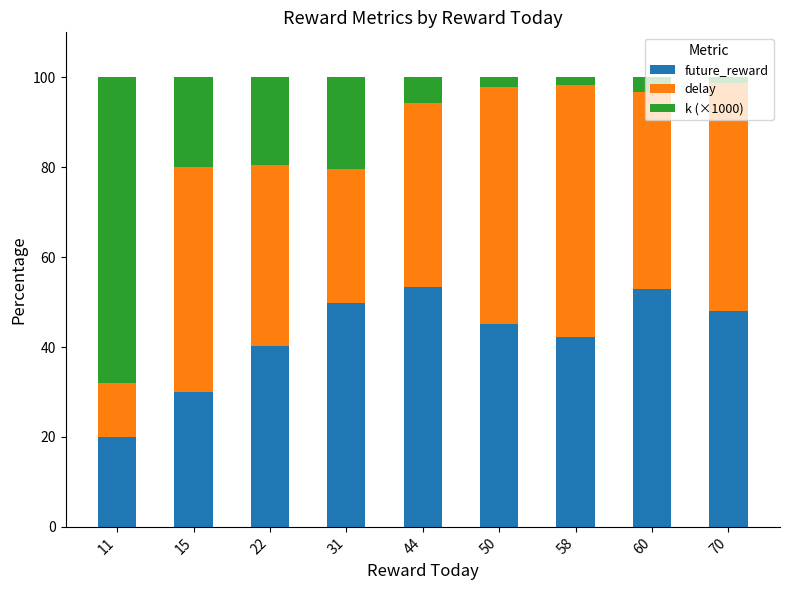

At which label does future_reward reach its minimum?

11